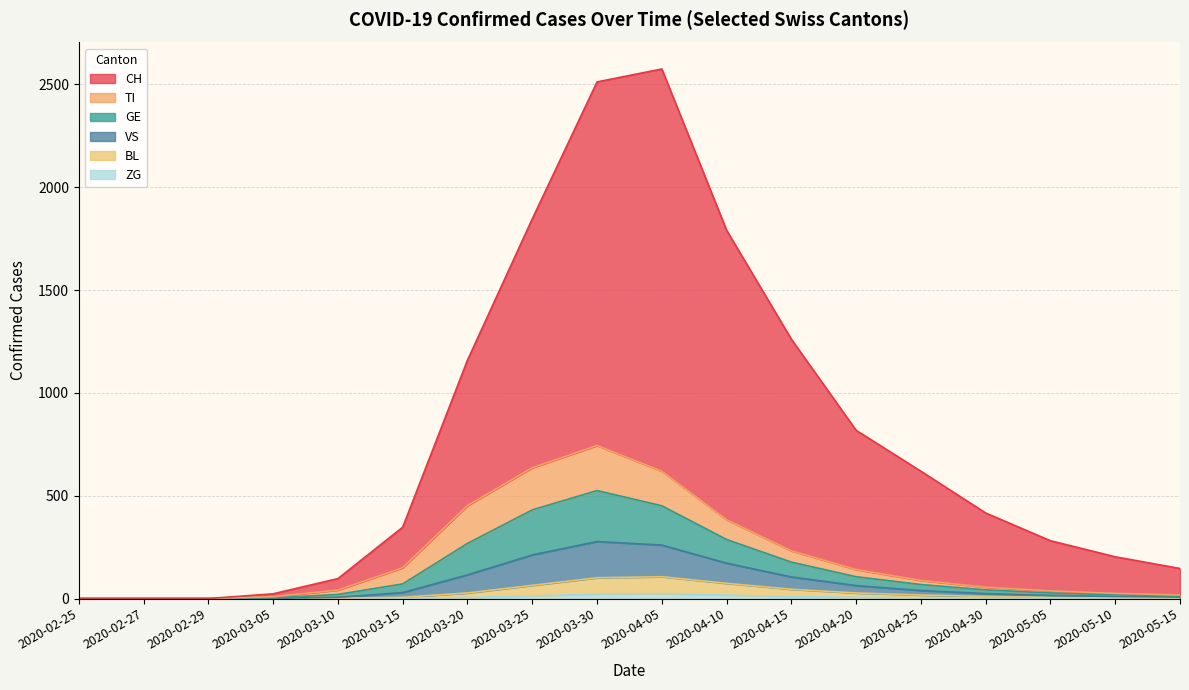

True or false: CH and VS intersect in this chart.

False